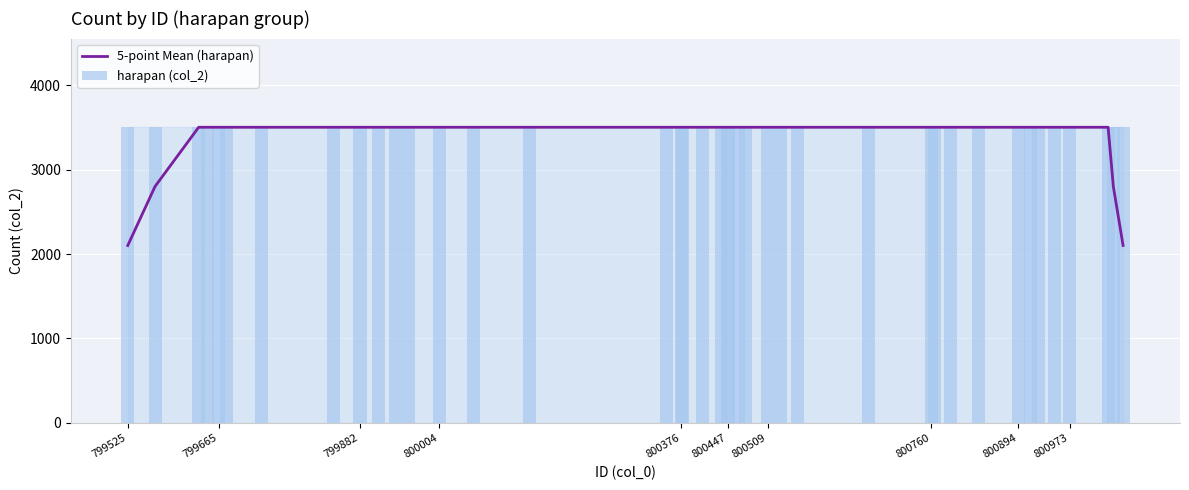

Is it true that 5-point Mean (harapan) equals 3502.0 at 800760?

True